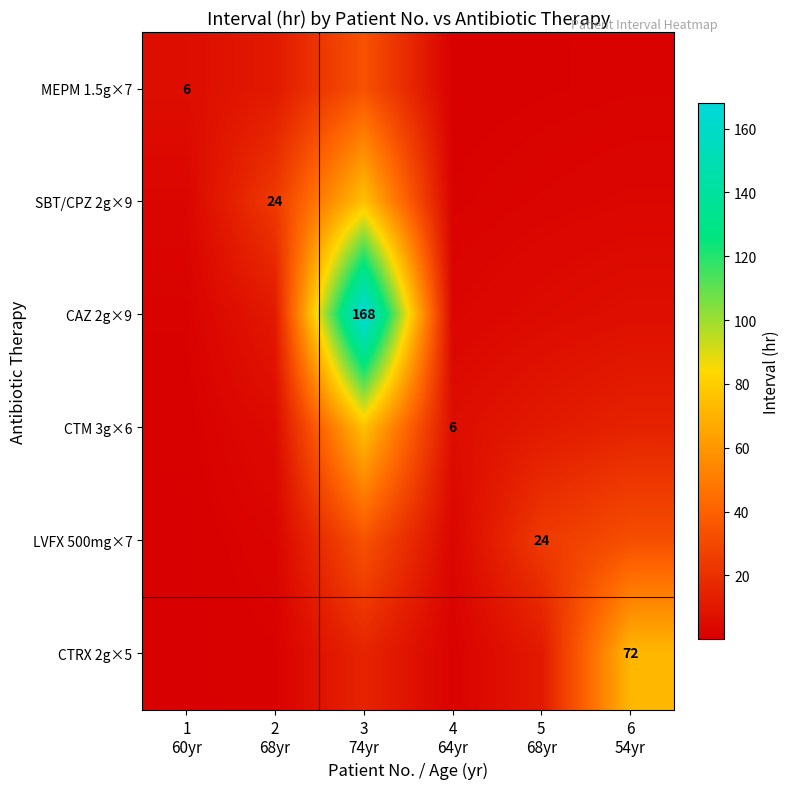

What is the minimum value shown in the chart?

0.1